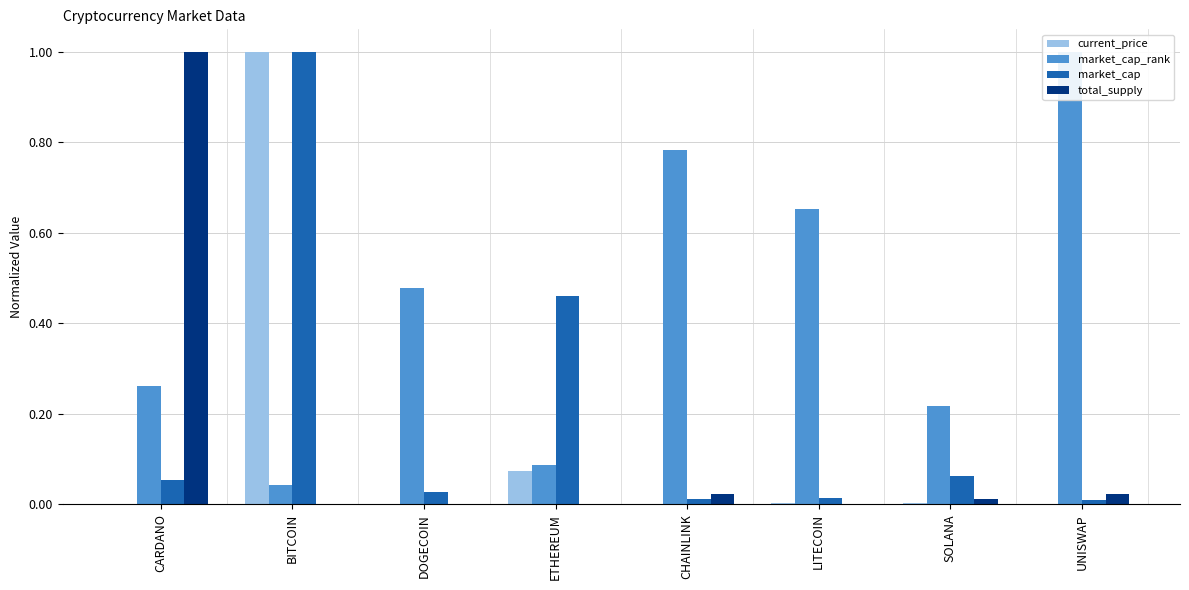

Is the value of total_supply at UNISWAP greater than the value of current_price at CARDANO?

Yes